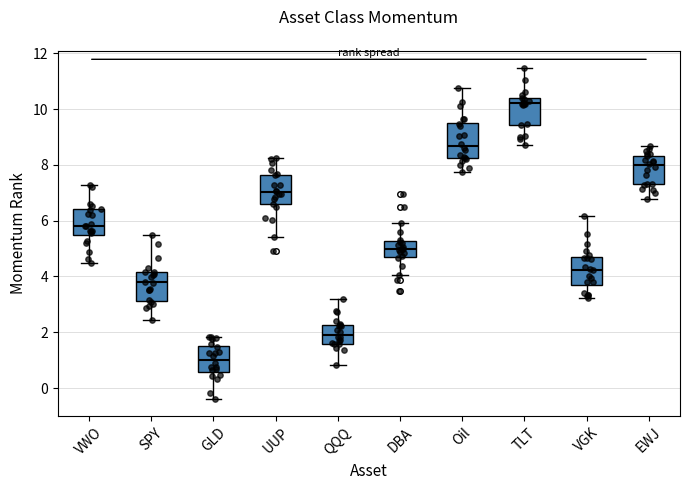

Reading left to right, read every box against the y-axis: the position of its median line, the range the box covers, and the ends of its whiskers. The values are not printed on the chart, so give them approximately, as read against the axis.

VWO: median 5.8, box 5.4 to 6.4, whiskers 4.4 to 7.2
SPY: median 3.8, box 3.2 to 4.2, whiskers 2.4 to 5.4
GLD: median 1.0, box 0.6 to 1.6, whiskers -0.4 to 1.8
UUP: median 7.0, box 6.6 to 7.6, whiskers 5.4 to 8.2
QQQ: median 2.0, box 1.6 to 2.2, whiskers 0.8 to 3.2
DBA: median 5.0, box 4.8 to 5.2, whiskers 4.0 to 6.0
Oil: median 8.6, box 8.2 to 9.6, whiskers 7.8 to 10.8
TLT: median 10.2, box 9.4 to 10.4, whiskers 8.8 to 11.4
VGK: median 4.2, box 3.6 to 4.6, whiskers 3.2 to 6.2
EWJ: median 8.0, box 7.4 to 8.4, whiskers 6.8 to 8.6